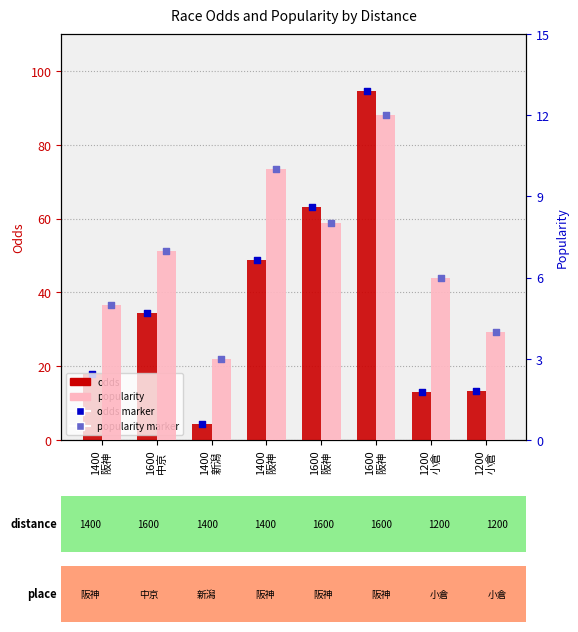

Is the value of odds at 1200
小倉 greater than the value of popularity_marker at 1200
小倉?

Yes